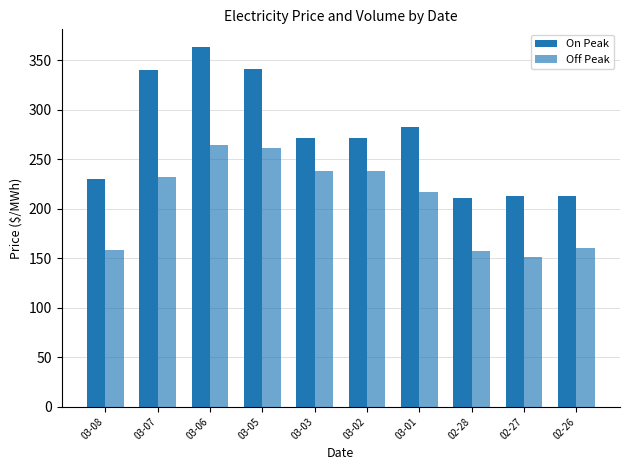

List the labels in order of On Peak value, smallest first.

02-28, 02-27, 02-26, 03-08, 03-03, 03-02, 03-01, 03-07, 03-05, 03-06